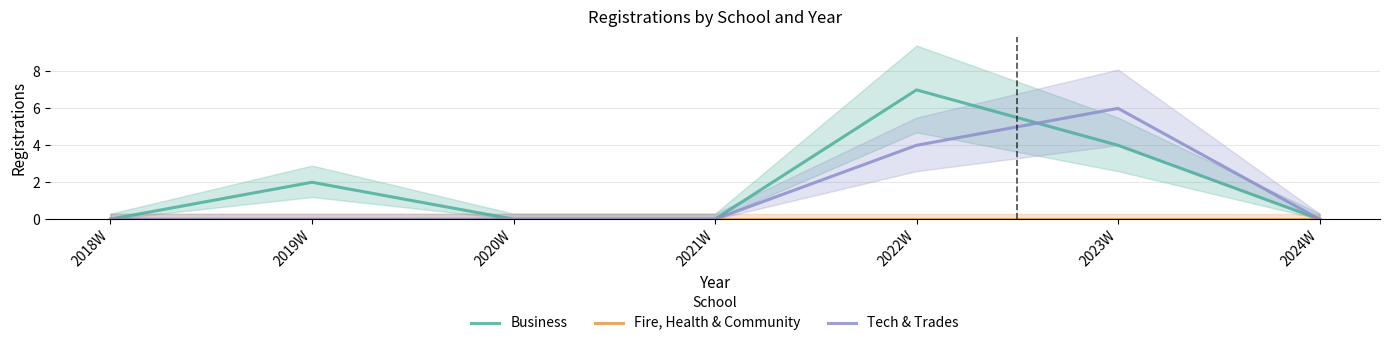

Rank the categories by Fire, Health & Community value from highest to lowest.

2018W, 2019W, 2020W, 2021W, 2022W, 2023W, 2024W